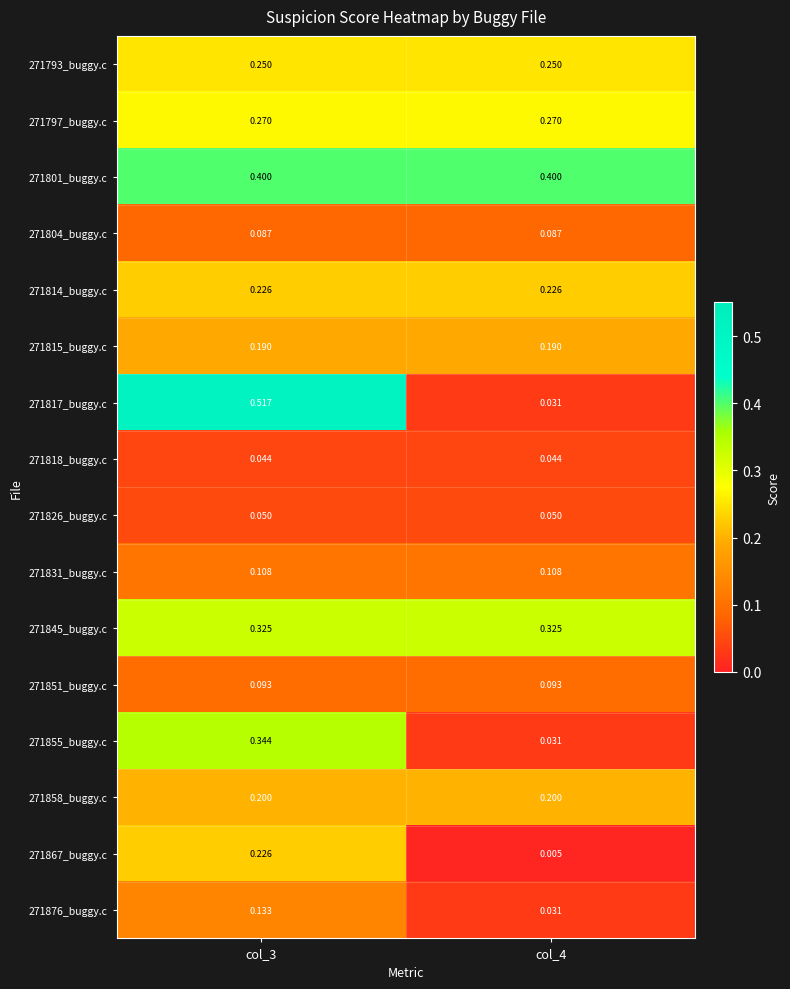

Is the value of 271817_buggy.c at col_4 greater than the value of 271801_buggy.c at col_4?

No